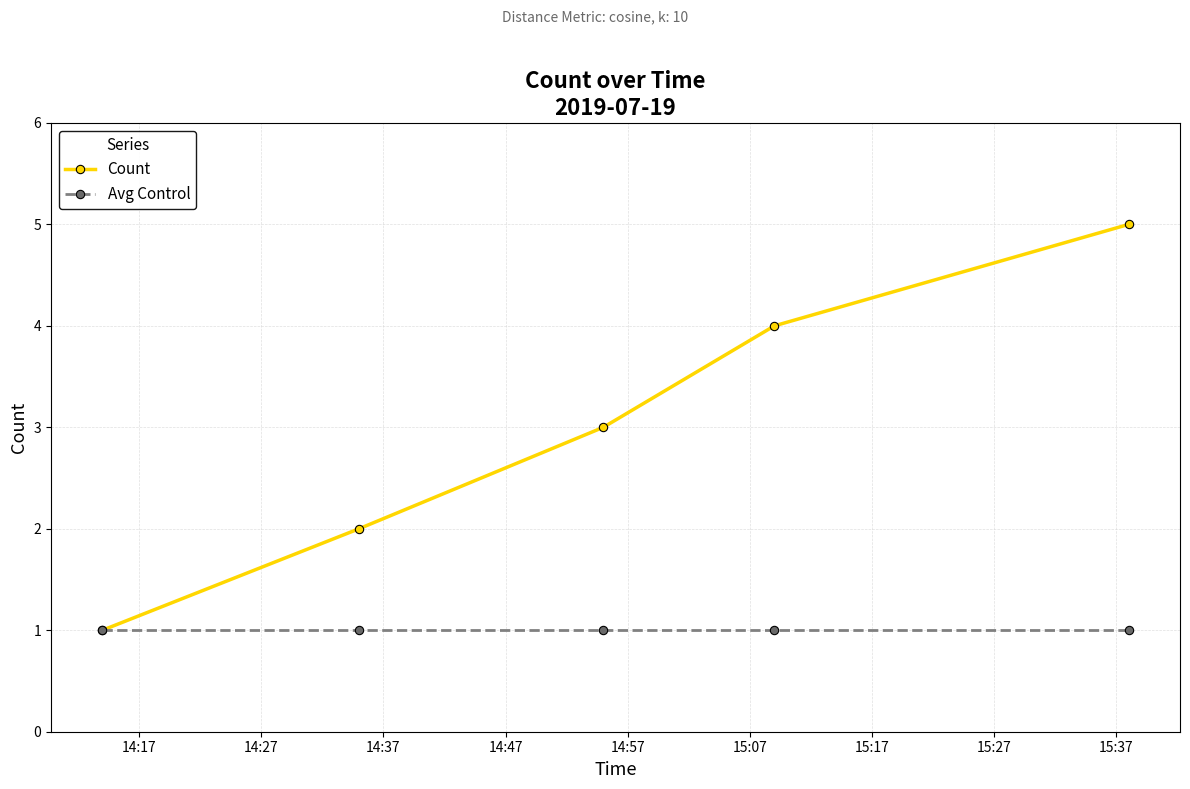

Which series has the largest total across all categories?

Count